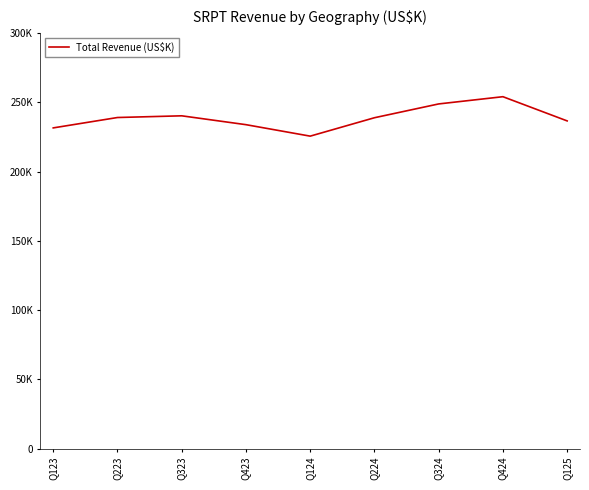

How many interior local peaks (higher than both neighbors) does the data have?

2